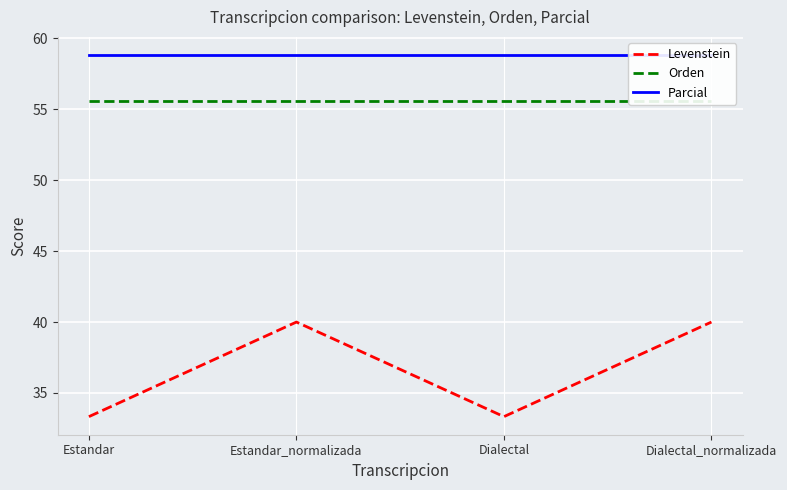

Is it true that Orden equals 55.6 at Dialectal_normalizada?

True